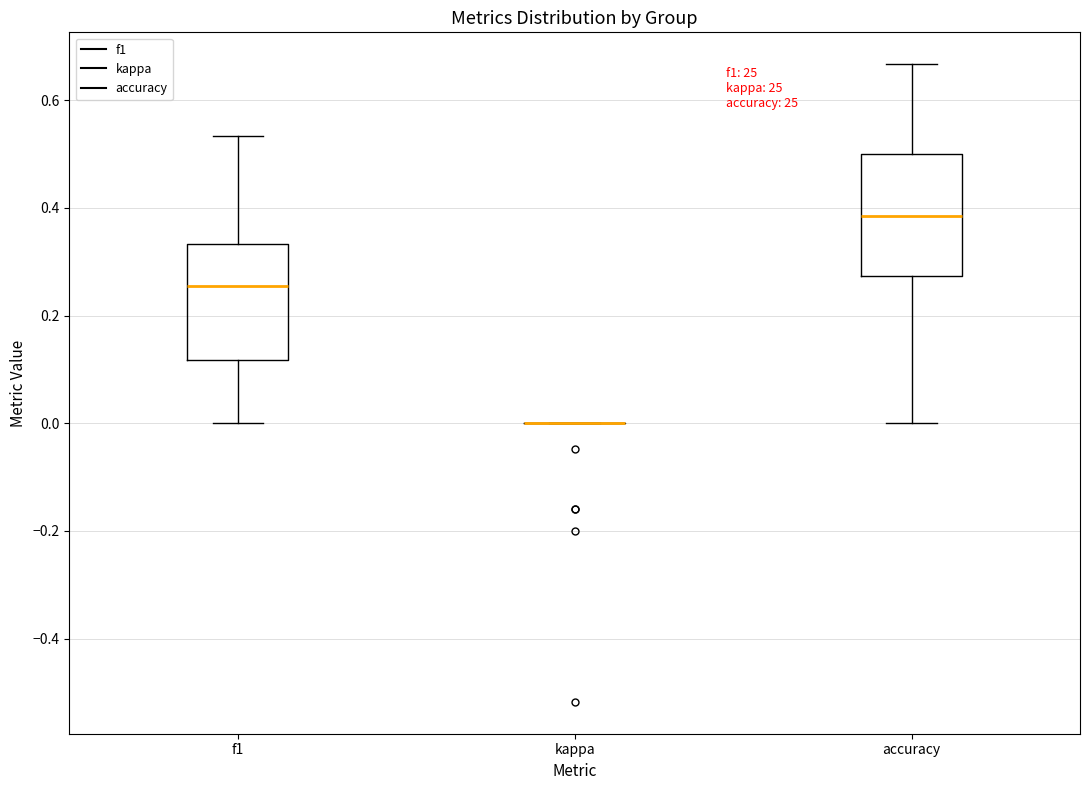

Reading left to right, transcribe this box plot: for each box, give where its median line is, the range the box spans, and where its two whiskers end, as read against the y-axis. The values are not printed on the chart, so give them approximately, as read against the axis.

f1: median 0.26, box 0.12 to 0.34, whiskers 0.00 to 0.54
kappa: box collapsed to a line at 0.00, whiskers 0.00 to 0.00
accuracy: median 0.38, box 0.28 to 0.50, whiskers 0.00 to 0.66